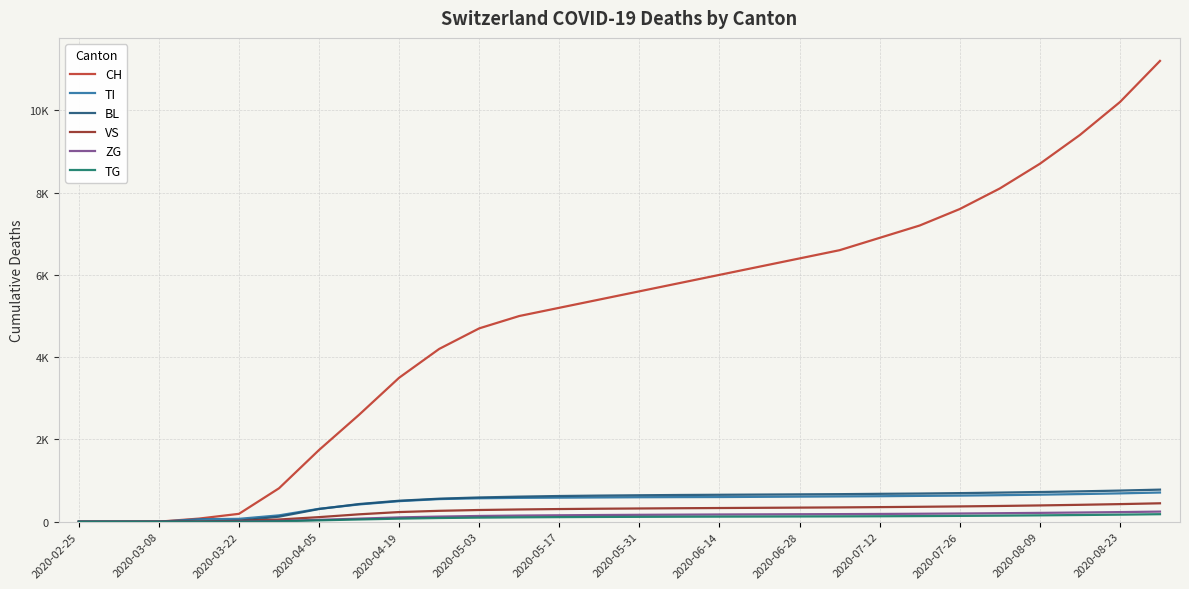

What are all the series names shown in the legend?

CH, TI, BL, VS, ZG, TG